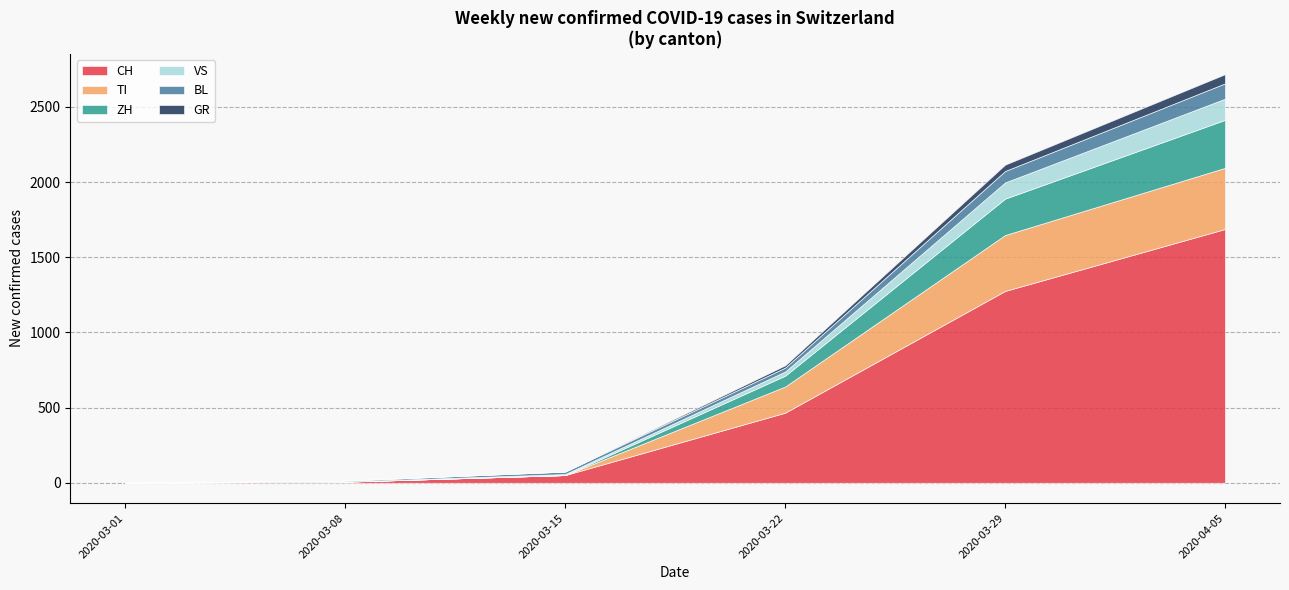

What is the maximum value for CH?

1688